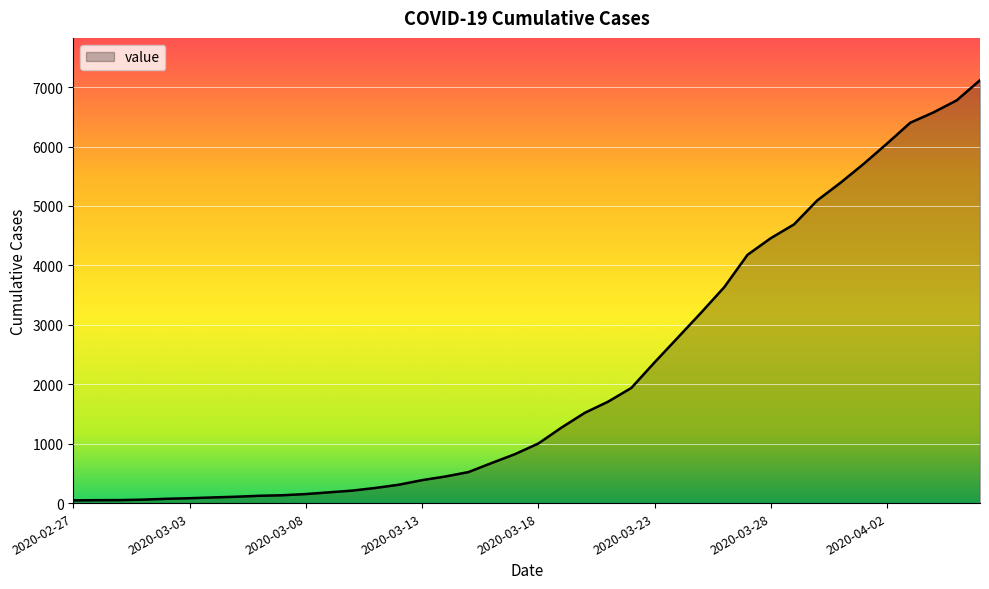

How many lines are shown in the chart?

1